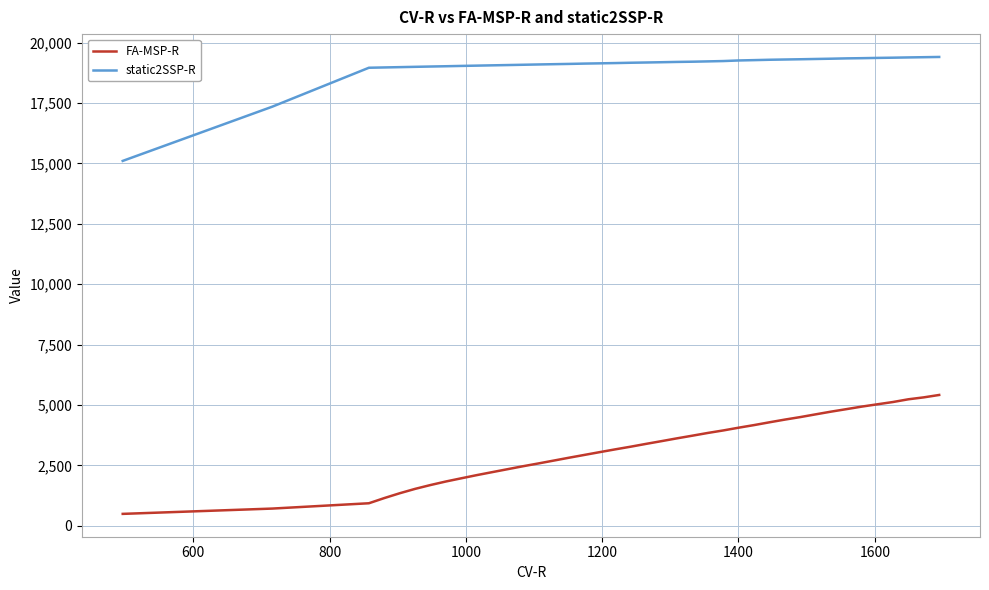

Which series has the widest spread of values?

FA-MSP-R